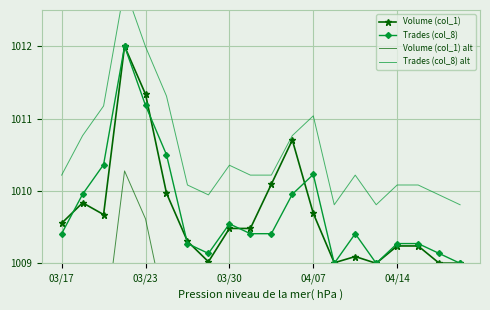

What is the highest value of the Trades (col_8) series?

1012.0